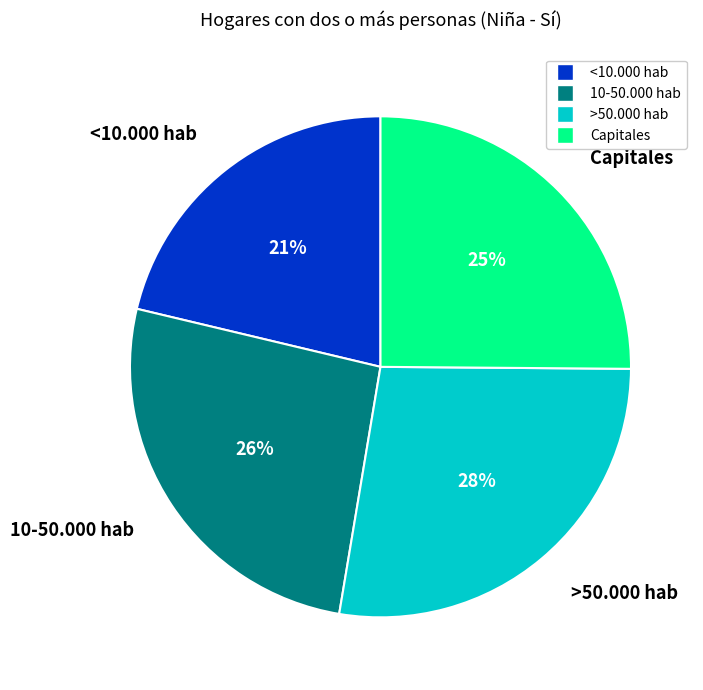

Combined, do Capitales and >50.000 hab account for over 50%?

Yes